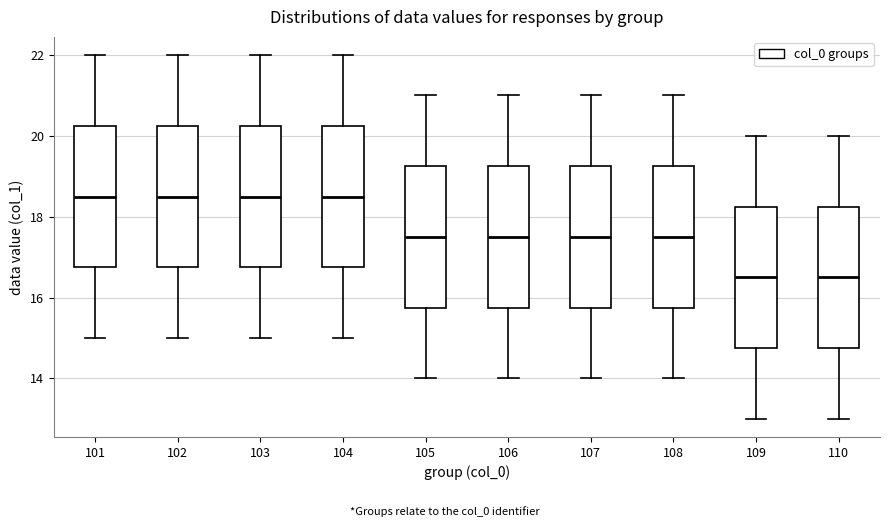

Reading left to right, transcribe this box plot: for each box, give where its median line is, the range the box spans, and where its two whiskers end, as read against the y-axis. The values are not printed on the chart, so give them approximately, as read against the axis.

101: median 18.6, box 16.8 to 20.2, whiskers 15.0 to 22.0
102: median 18.6, box 16.8 to 20.2, whiskers 15.0 to 22.0
103: median 18.6, box 16.8 to 20.2, whiskers 15.0 to 22.0
104: median 18.6, box 16.8 to 20.2, whiskers 15.0 to 22.0
105: median 17.6, box 15.8 to 19.2, whiskers 14.0 to 21.0
106: median 17.6, box 15.8 to 19.2, whiskers 14.0 to 21.0
107: median 17.6, box 15.8 to 19.2, whiskers 14.0 to 21.0
108: median 17.6, box 15.8 to 19.2, whiskers 14.0 to 21.0
109: median 16.6, box 14.8 to 18.2, whiskers 13.0 to 20.0
110: median 16.6, box 14.8 to 18.2, whiskers 13.0 to 20.0